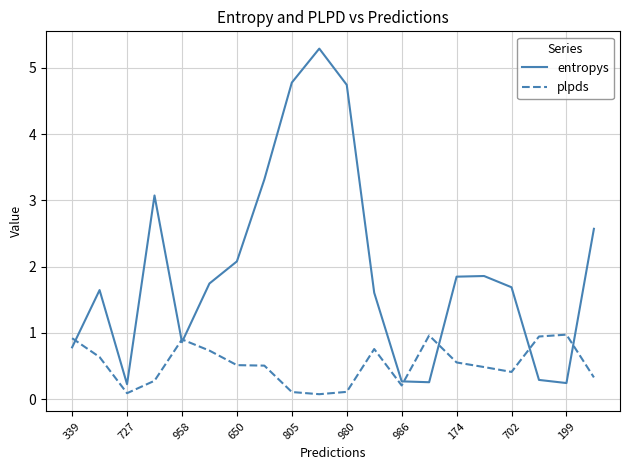

Rank the series by their maximum value, from lowest to highest.

plpds, entropys